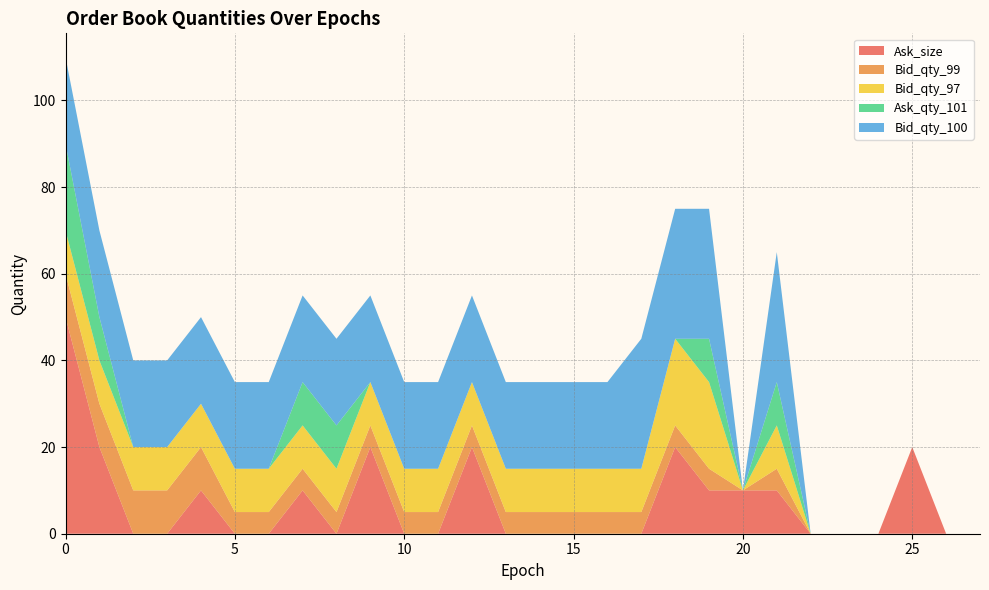

Reading left to right, list all the values displayed in this chart.

Epoch: 0	1	2	3	4	5	6	7	8	9	10	11	12	13	14	15	16	17	18	19	20	21	22	23	24	25	26	27
Ask_size: 50	20	0	0	10	0	0	10	0	20	0	0	20	0	0	0	0	0	20	10	10	10	0	0	0	20	0	0
Bid_qty_99: 10	10	10	10	10	5	5	5	5	5	5	5	5	5	5	5	5	5	5	5	0	5	0	0	0	0	0	0
Bid_qty_97: 10	10	10	10	10	10	10	10	10	10	10	10	10	10	10	10	10	10	20	20	0	10	0	0	0	0	0	0
Ask_qty_101: 20	10	0	0	0	0	0	10	10	0	0	0	0	0	0	0	0	0	0	10	0	10	0	0	0	0	0	0
Bid_qty_100: 20	20	20	20	20	20	20	20	20	20	20	20	20	20	20	20	20	30	30	30	0	30	0	0	0	0	0	0